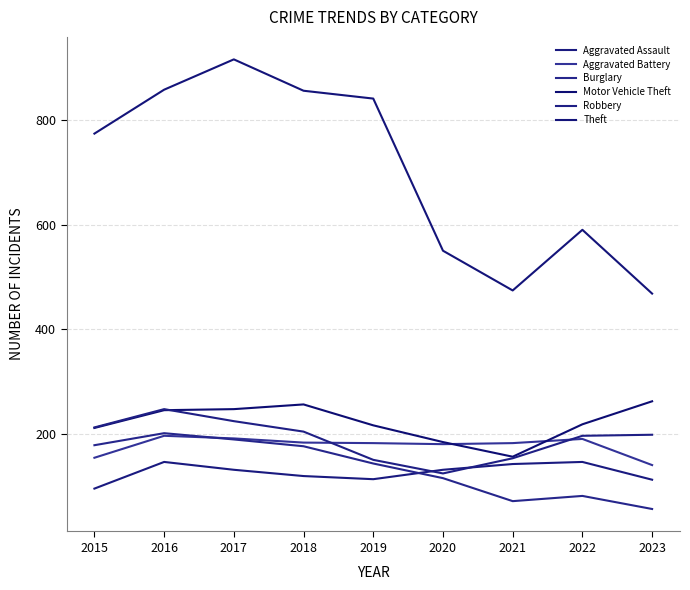

At which label does Aggravated Battery reach its minimum?

2023